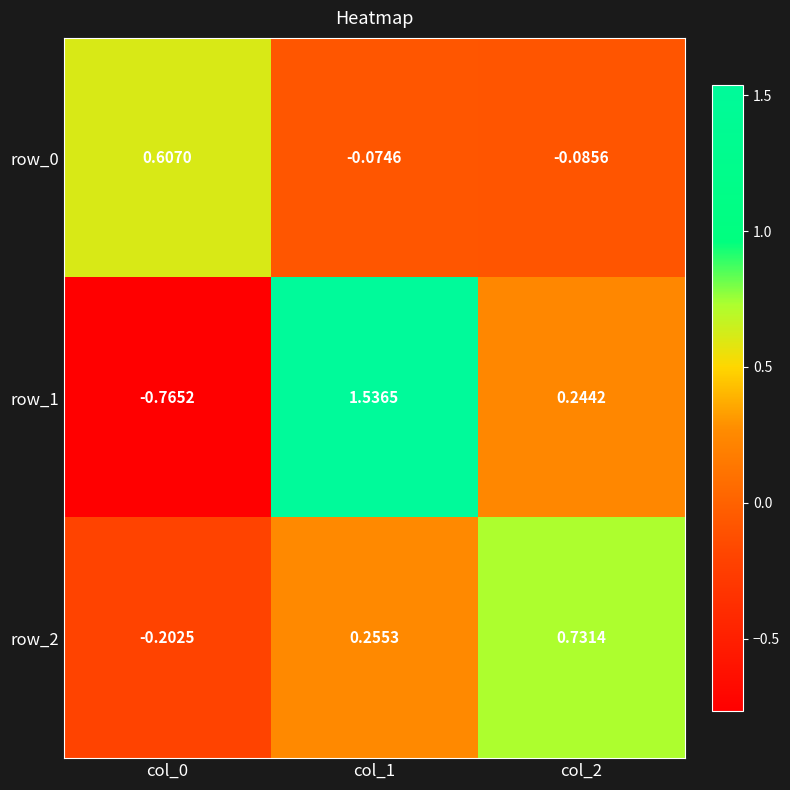

What is the sum of all row_0 values?

0.4